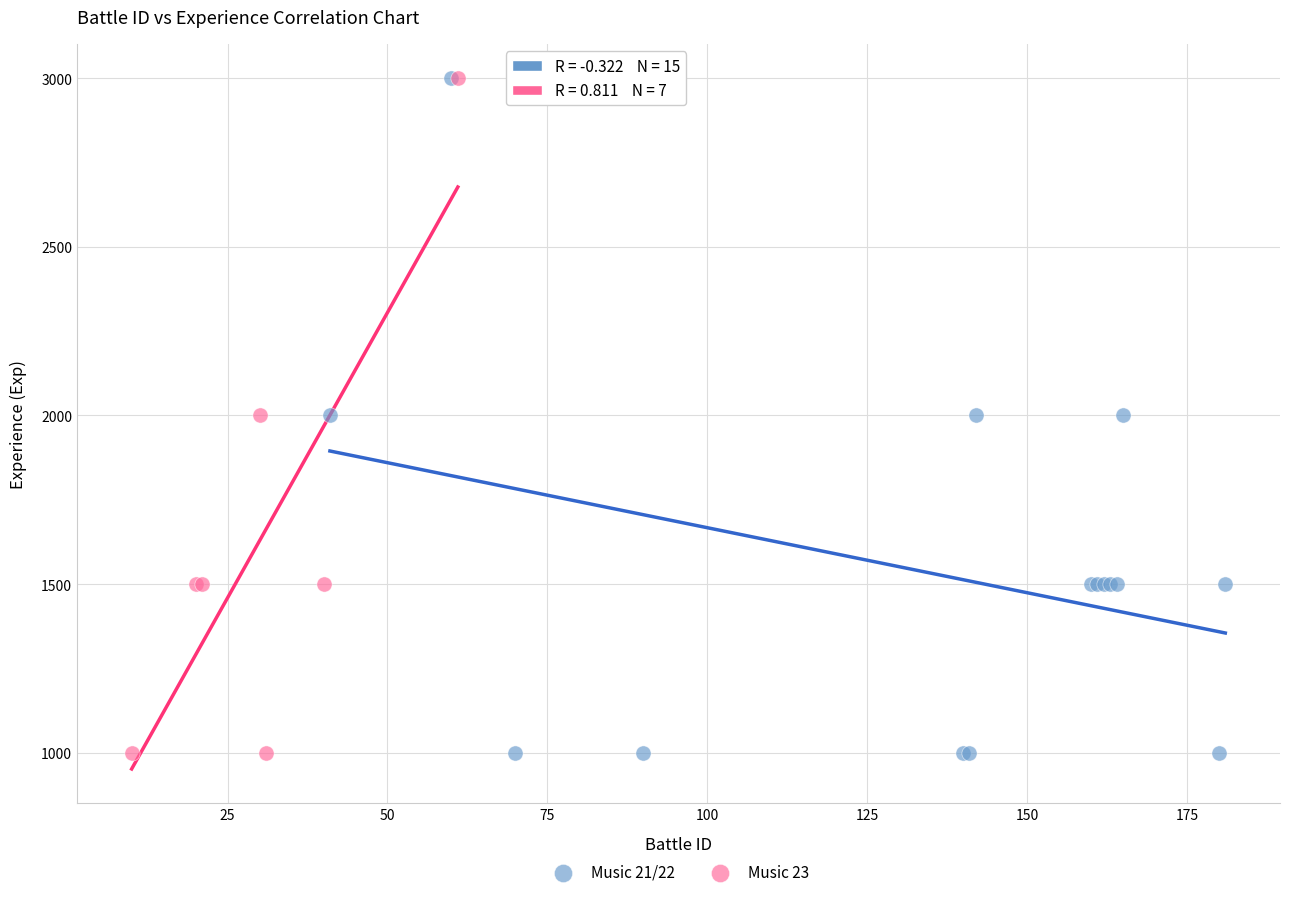

What are all the series names shown in the legend?

Music 21/22, Music 23